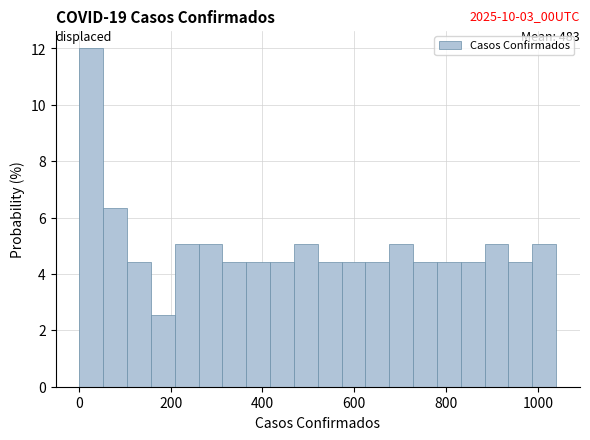

Around what value on the x-axis is the tallest bar? Give the approximate position of its centre, as read against the axis.

20